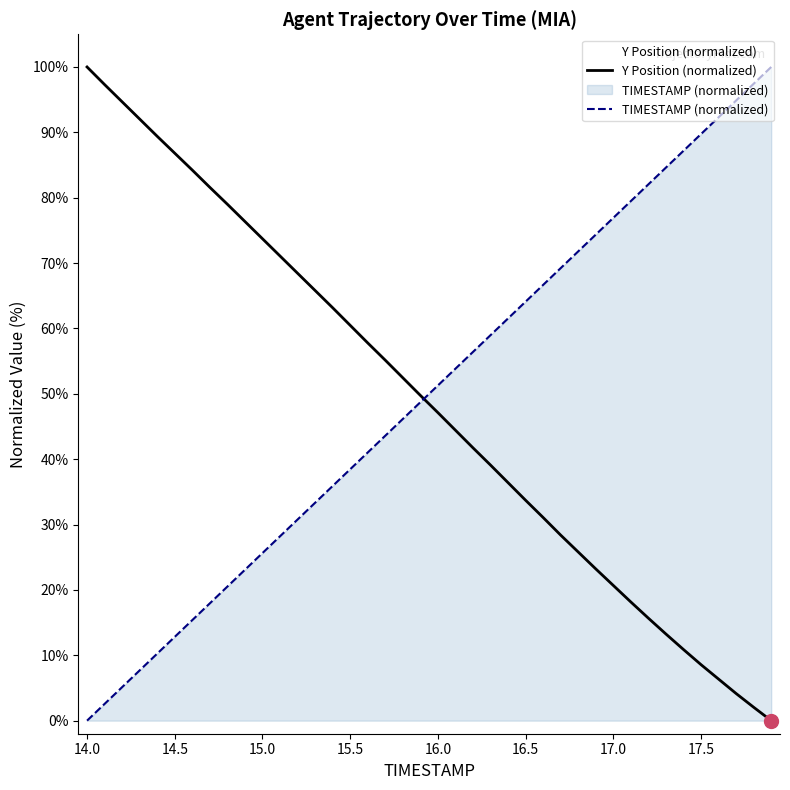

How many data points in TIMESTAMP (normalized) are above 51?

20